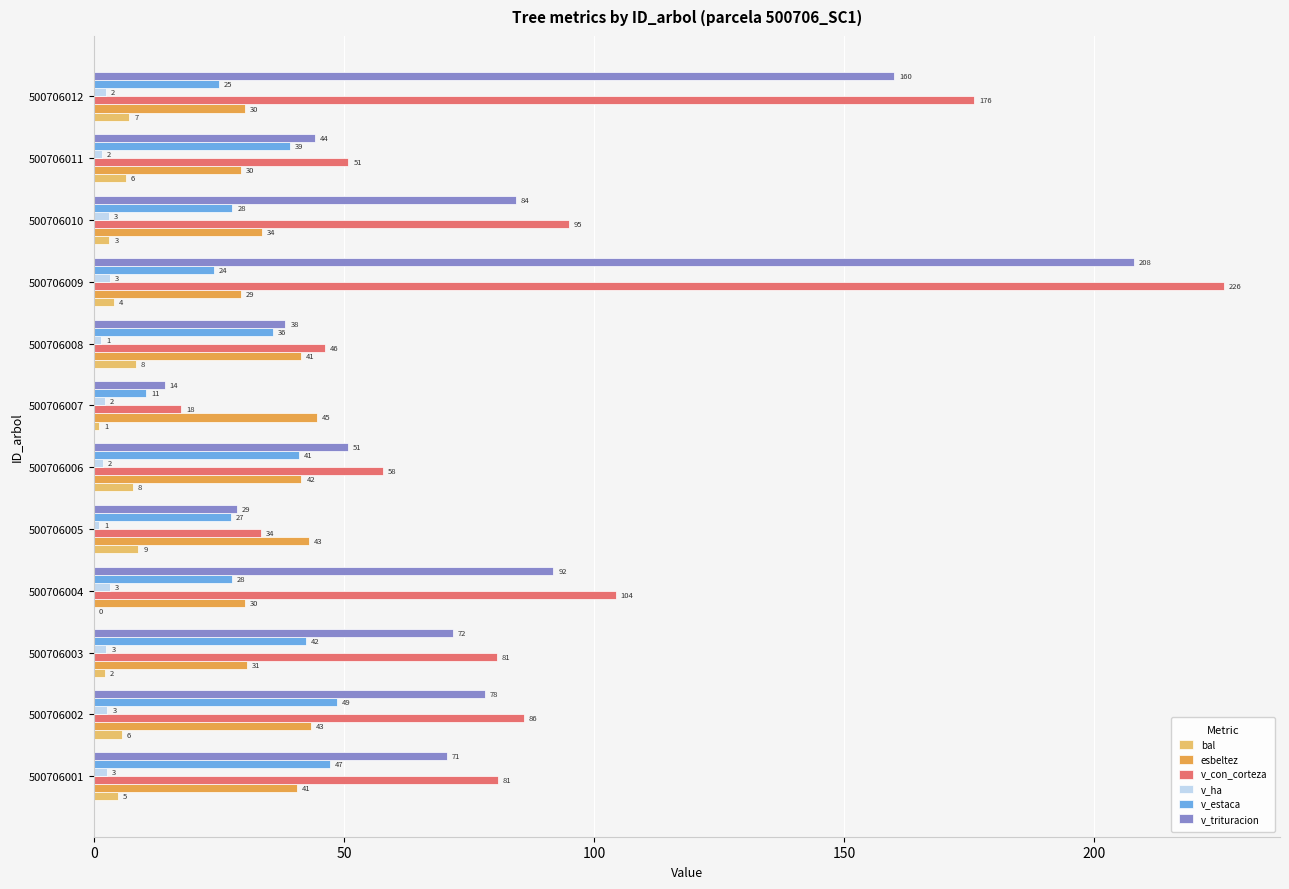

What are all the series names shown in the legend?

bal, esbeltez, v_con_corteza, v_ha, v_estaca, v_trituracion